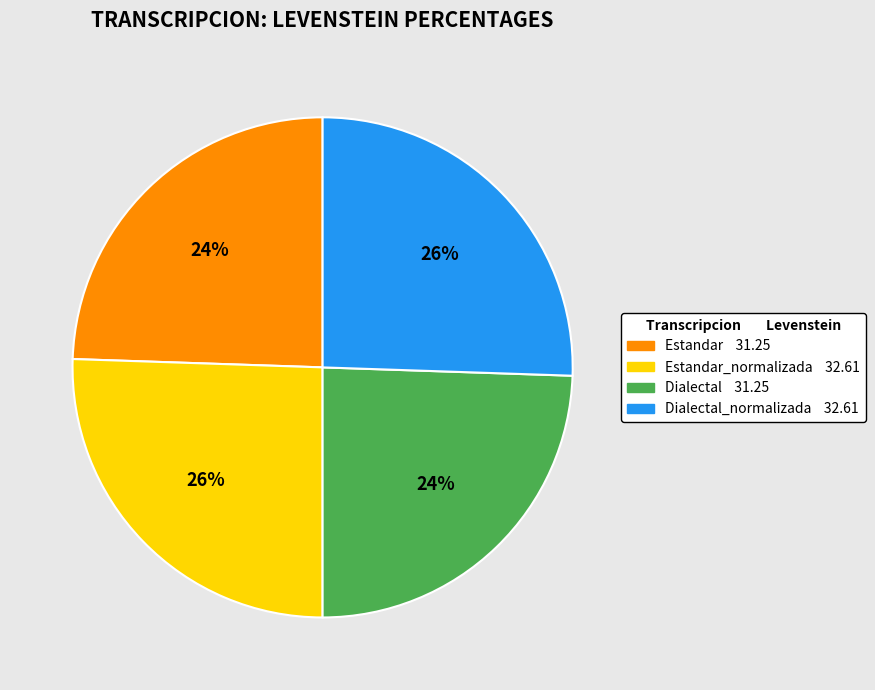

Is there a majority slice in this chart?

No